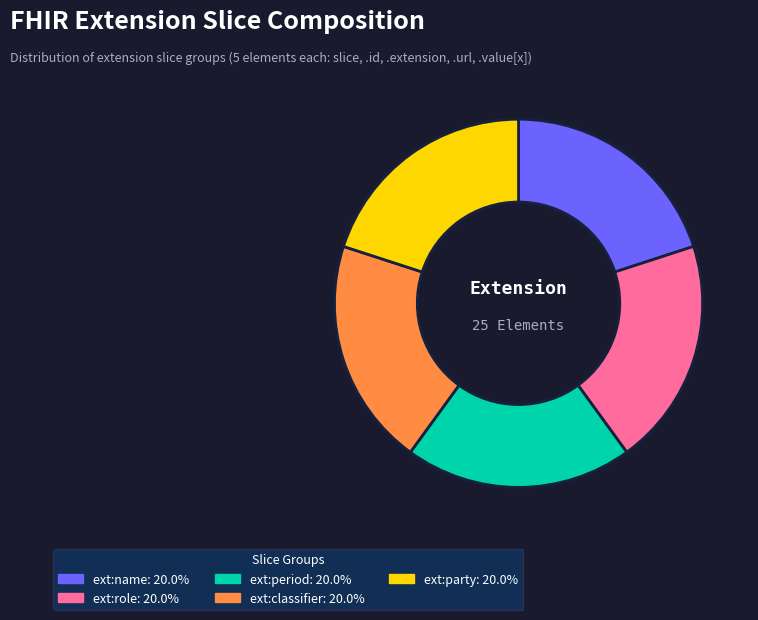

Is there any slice that represents more than half of the pie?

No